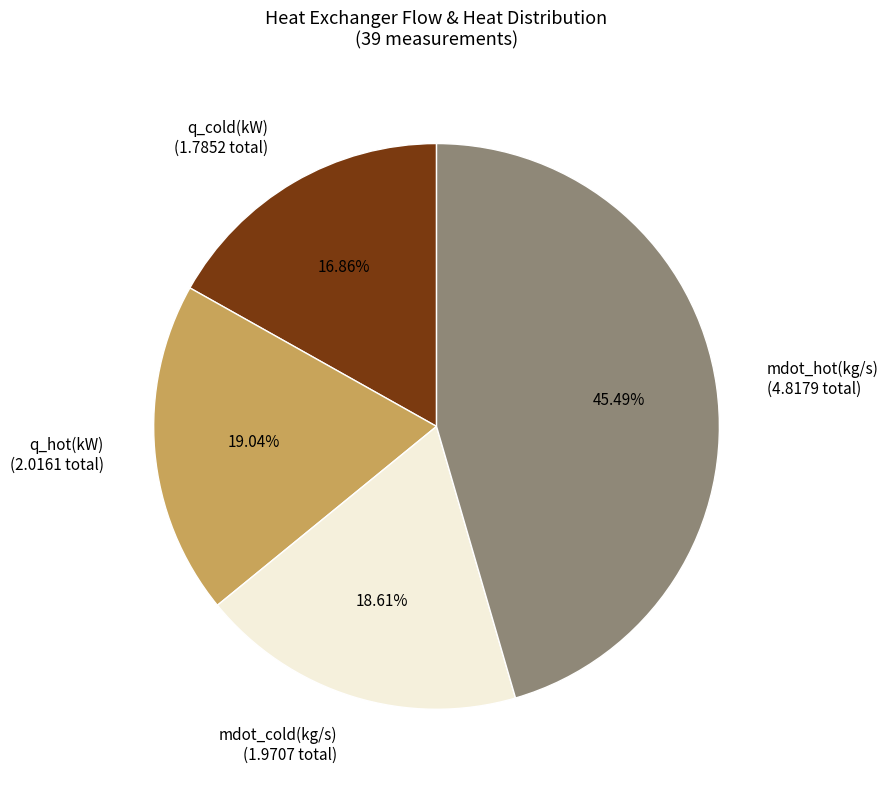

What is the ratio of the value at mdot_cold(kg/s) (1.9707 total) to the value at mdot_hot(kg/s) (4.8179 total)?

0.4